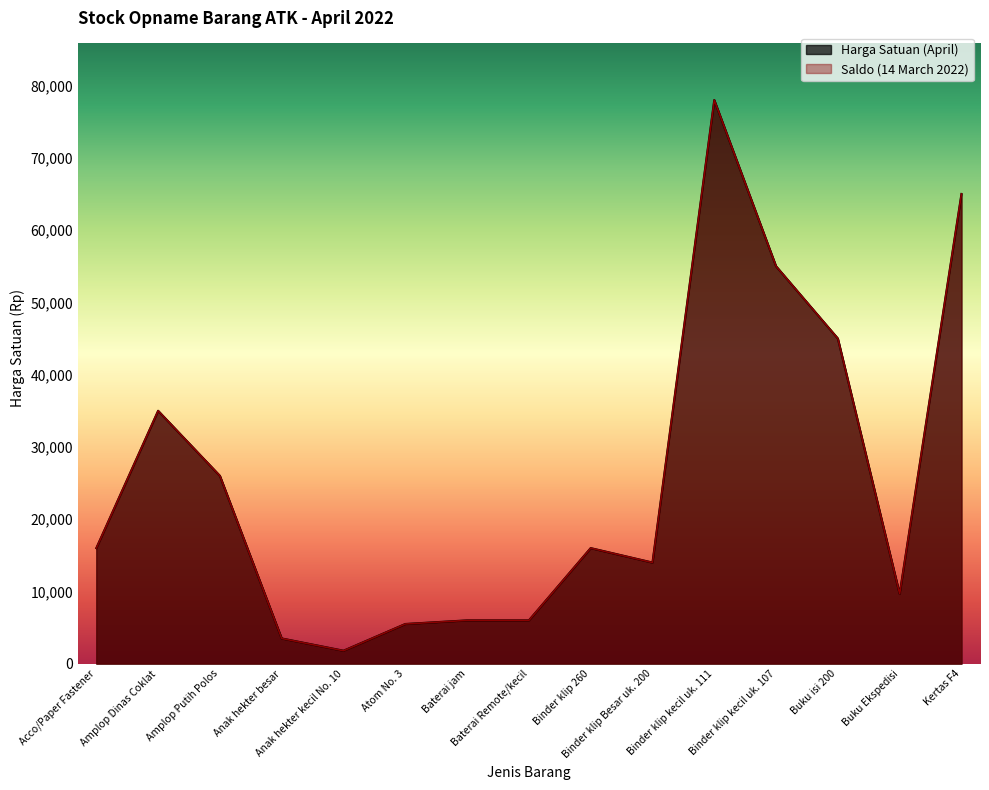

True or false: Penambahan and Harga Satuan April cross at least once.

False